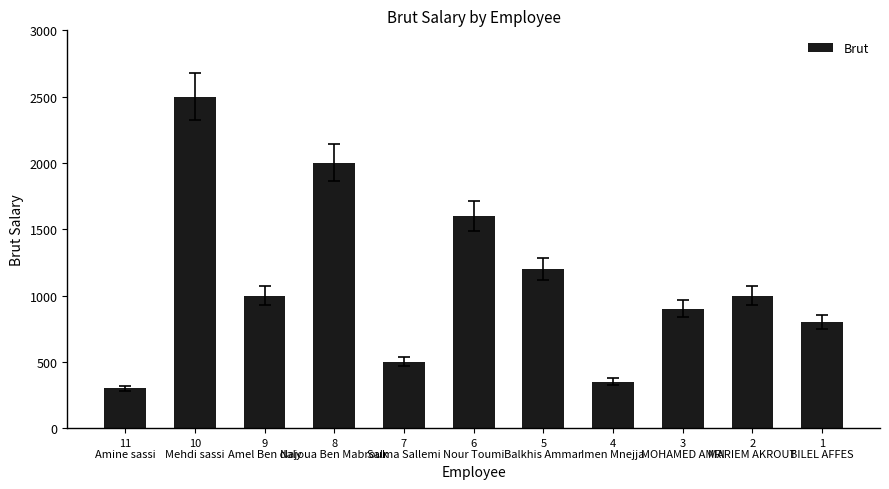

Reading left to right, transcribe all the data shown in this chart.

11
Amine sassi=300	10
Mehdi sassi=2500	9
Amel Ben daly=1000	8
Najoua Ben Mabrouk=2000	7
Salma Sallemi=500	6
Nour Toumi=1600	5
Balkhis Ammar=1200	4
Imen Mnejja=350	3
MOHAMED AMRI=900	2
MARIEM AKROUT=1000	1
BILEL AFFES=800